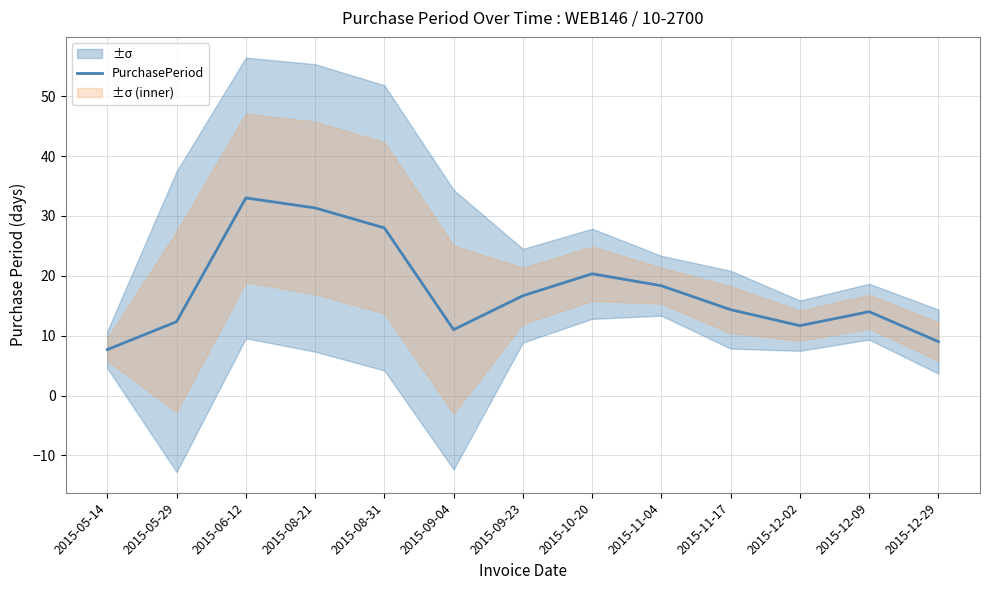

True or false: the data shows 18.3 at 2015-11-04.

True